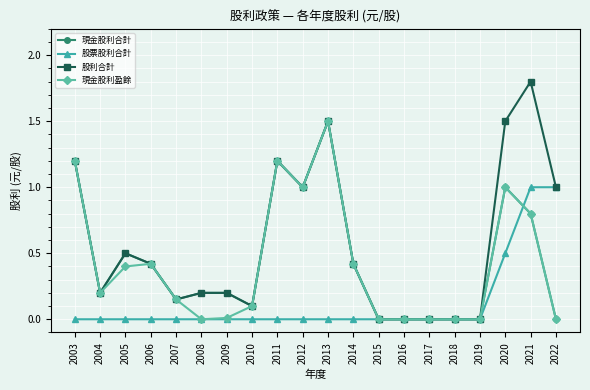

Which series has the largest total across all categories?

股利合計